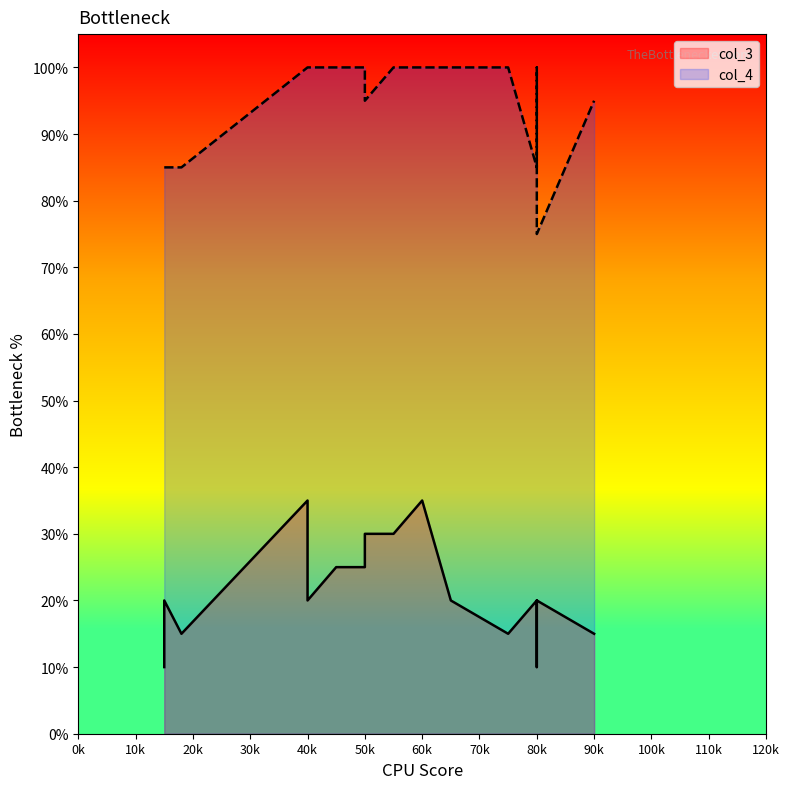

Rank the categories by col_4 value from lowest to highest.

80, 15, 18, 80, 15, 50, 90, 40, 50, 40, 75, 75, 75, 40, 55, 80, 40, 60, 45, 65